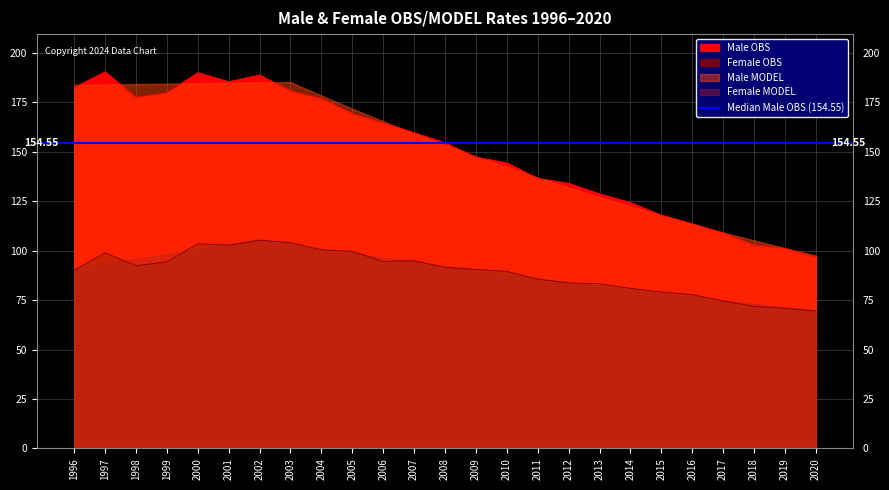

What is the difference between the highest and lowest values at 2018?

31.0